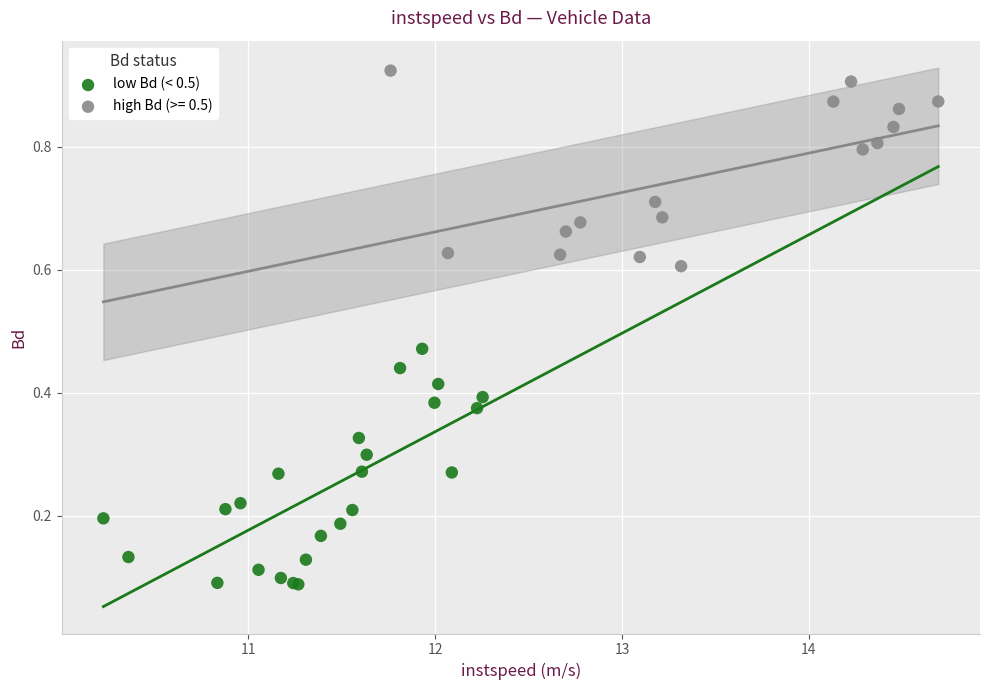

Which series reaches the maximum Y coordinate?

high Bd (>= 0.5)